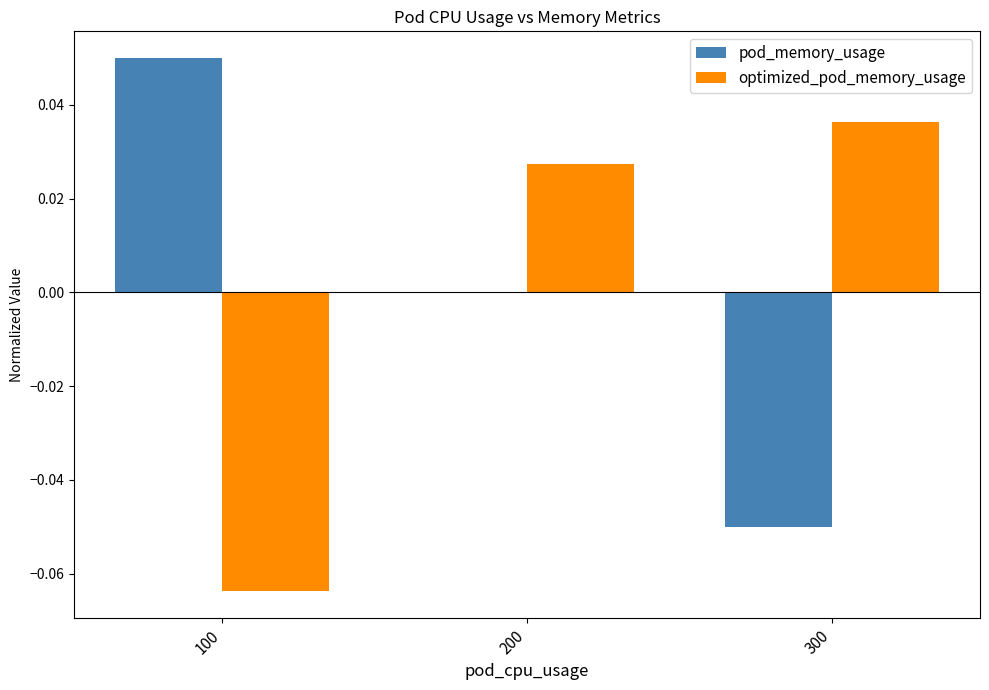

How many data points in optimized_pod_memory_usage are above 0?

2